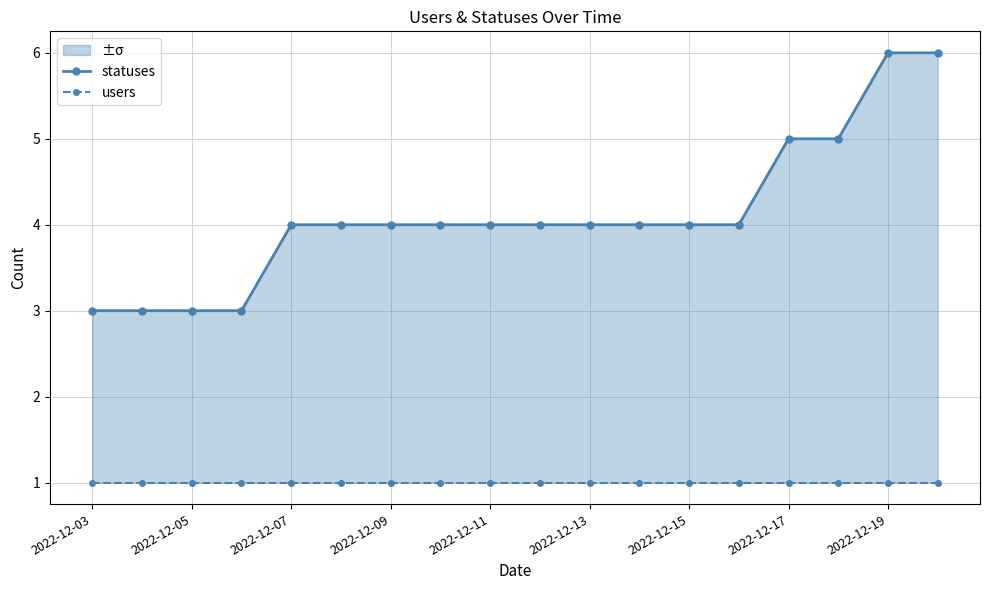

True or false: users and statuses cross at least once.

False